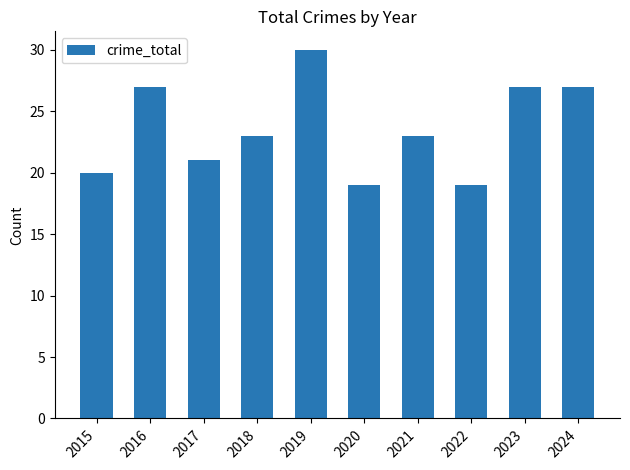

Reading right to left, list all the values displayed in this chart.

2024=27	2023=27	2022=19	2021=23	2020=19	2019=30	2018=23	2017=21	2016=27	2015=20